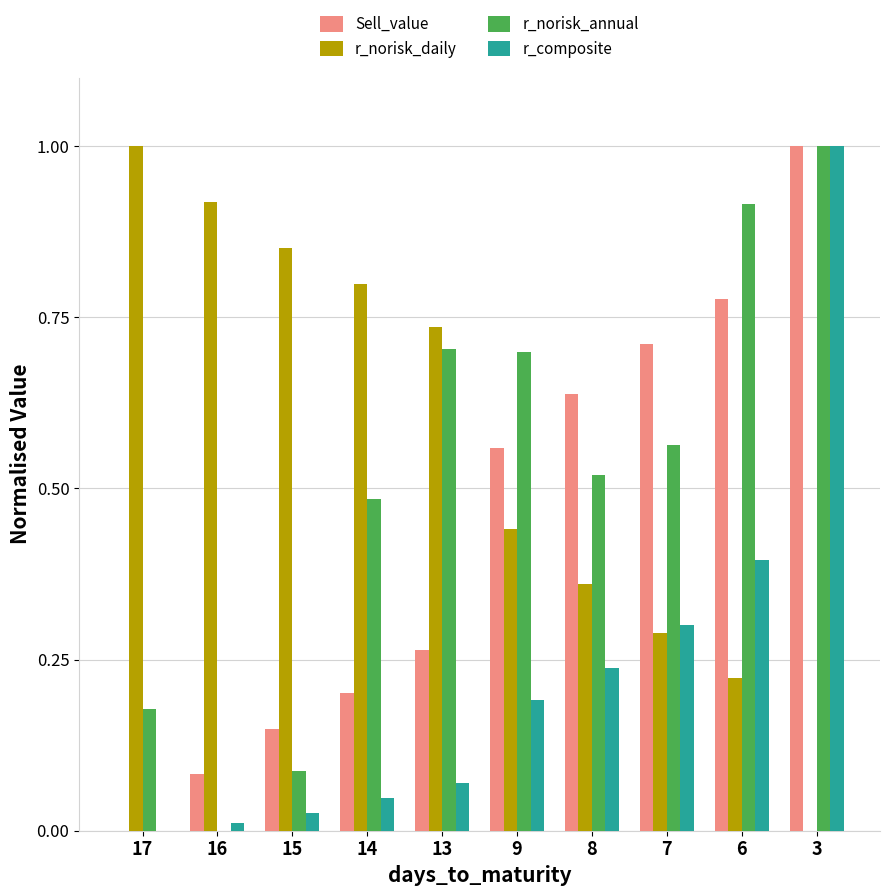

At which label is Sell_value closest to 0?

17